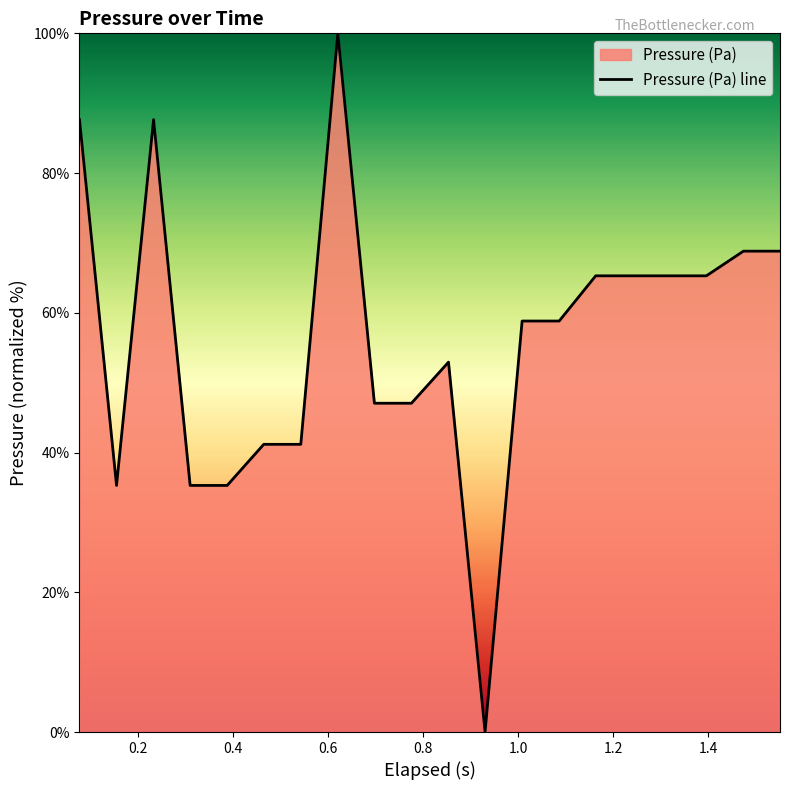

Count the number of values greater than 58.

11